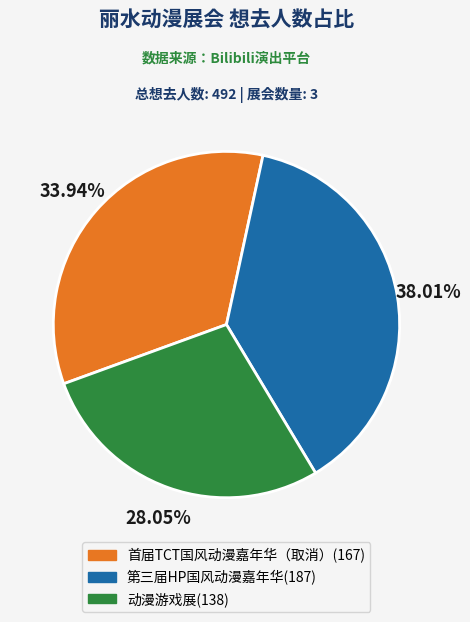

Is there a majority slice in this chart?

No